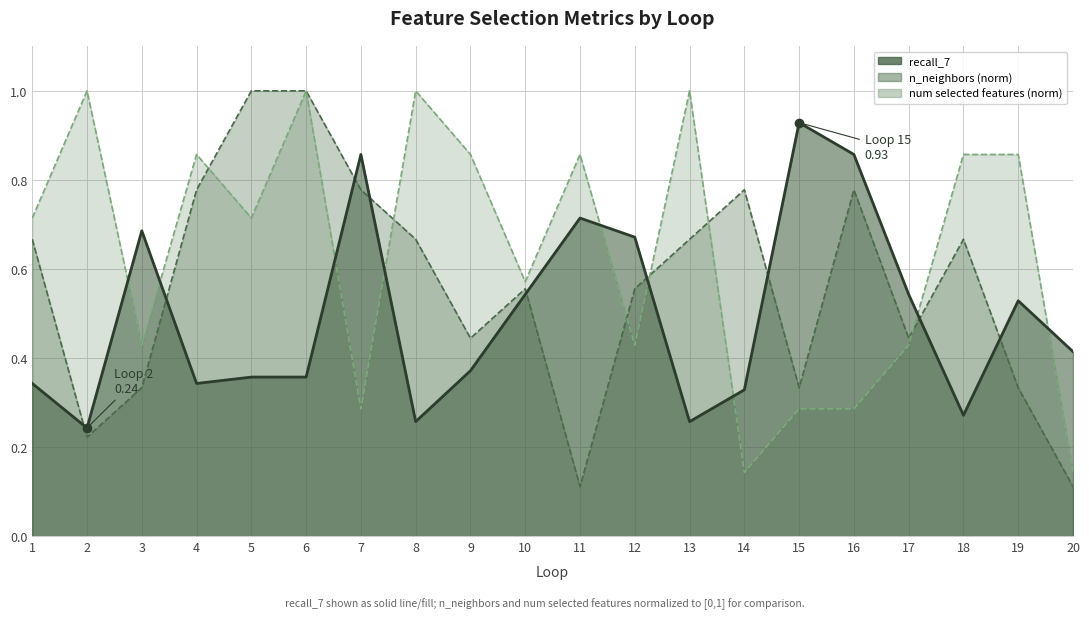

Rank the series by their average value, from lowest to highest.

recall_7, n_neighbors, num selected features